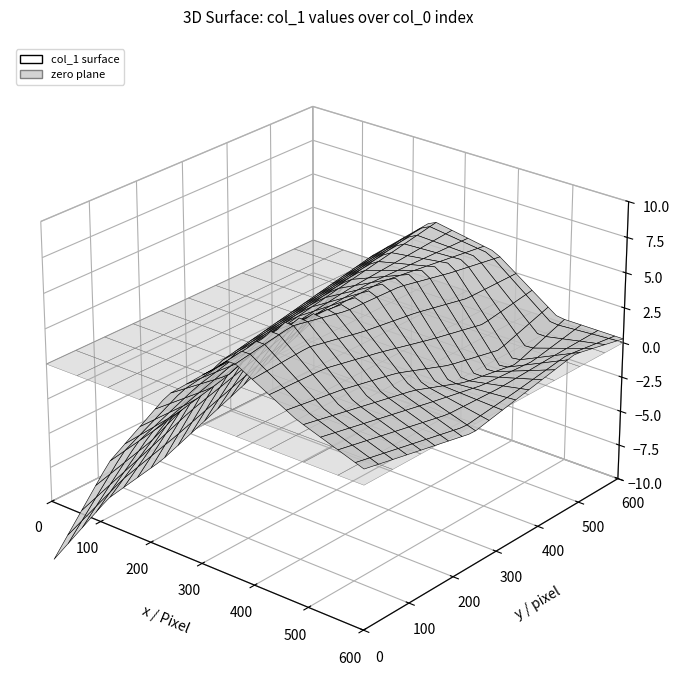

Which label corresponds to the smallest value in the chart?

col_0